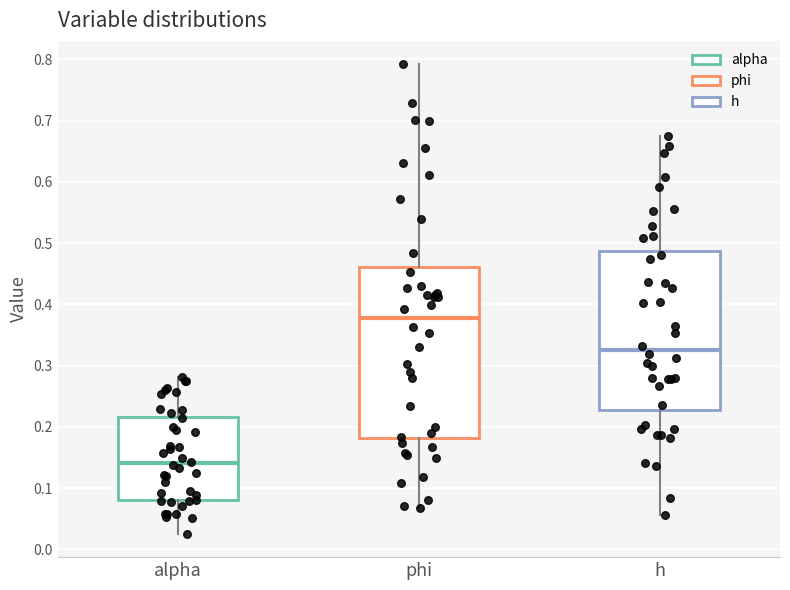

Comparing the boxes themselves (not the whiskers), which one is the tallest?

phi